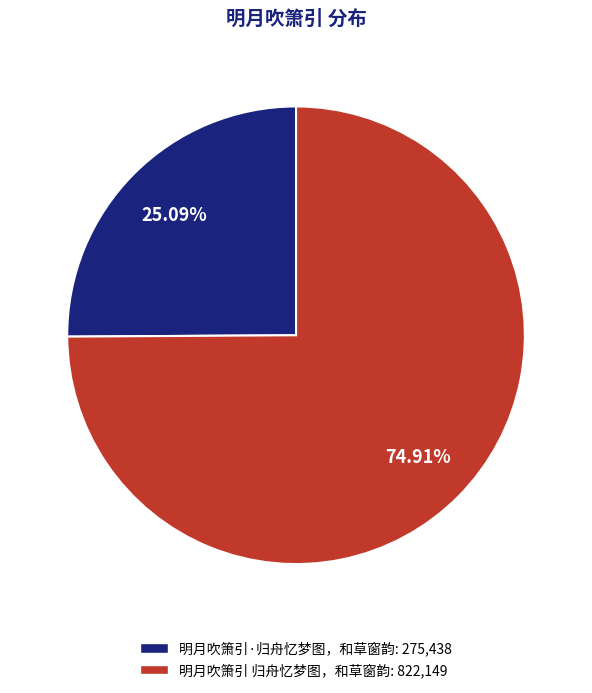

Does 明月吹箫引·归舟忆梦图，和草窗韵 represent more than half of the total?

No